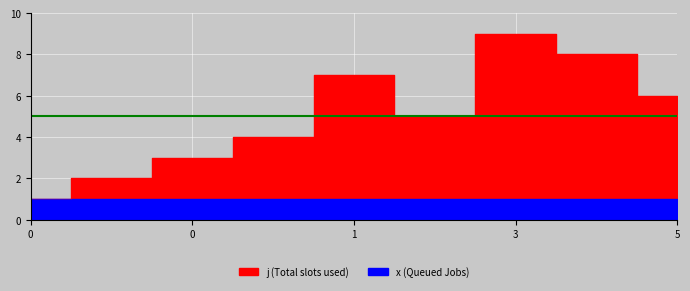

Does the chart display data point markers on the line(s)?

No